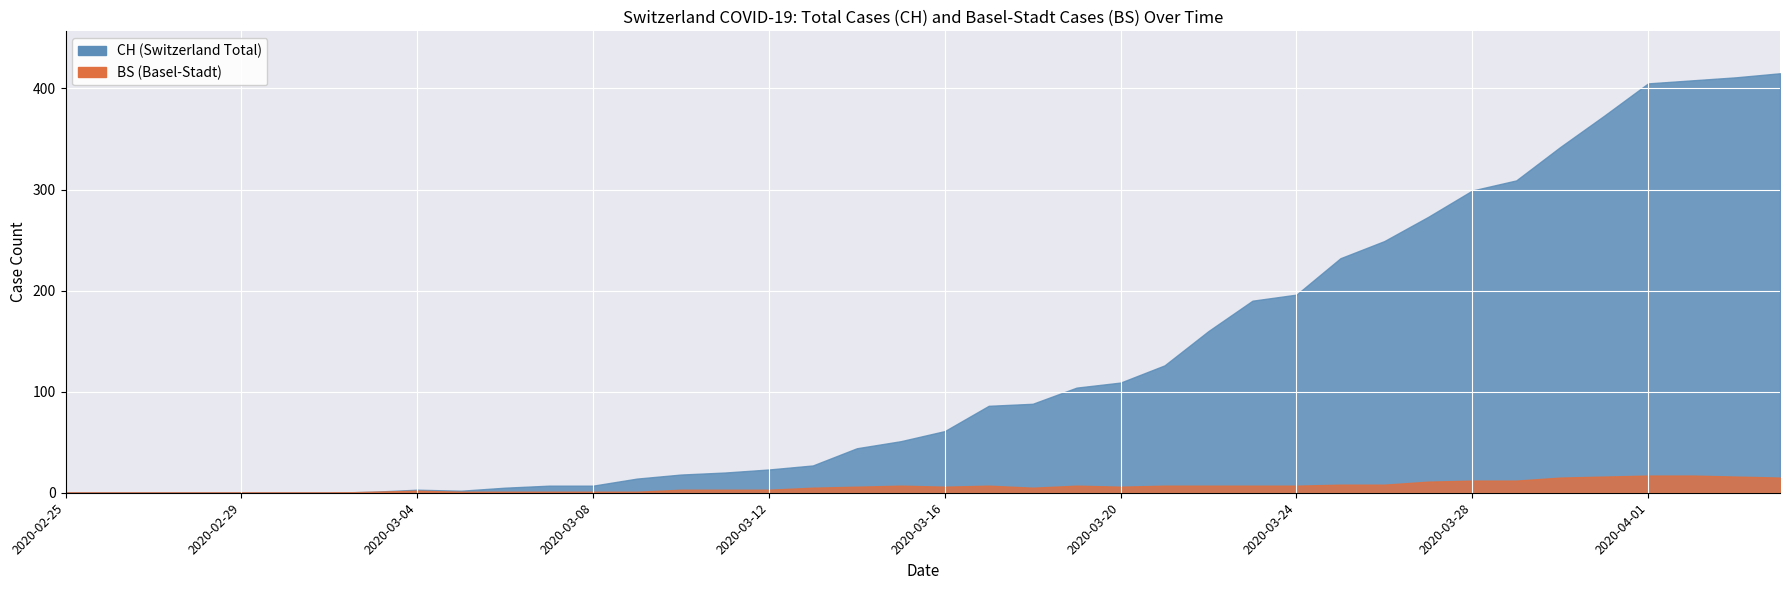

How many positive values does the CH series have?

33